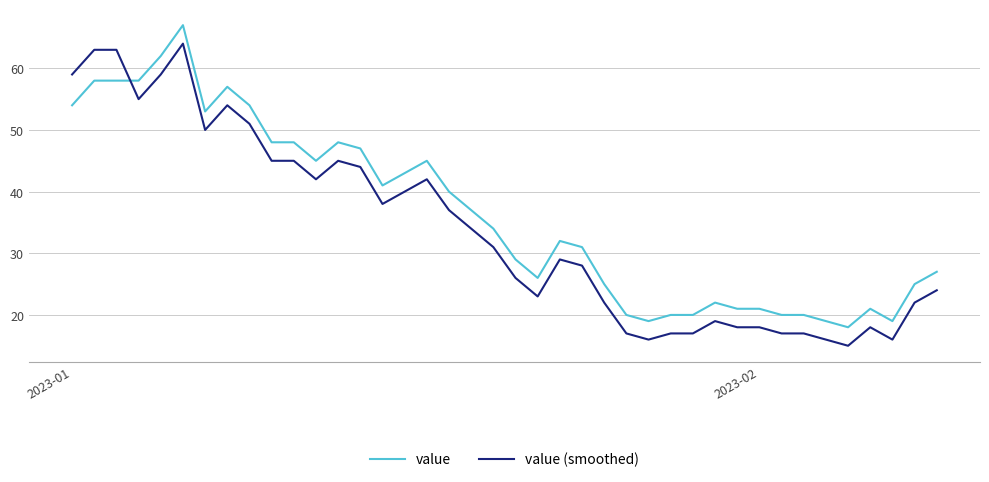

What is the difference between the maximum and second lowest values in the value (smoothed) series?

48